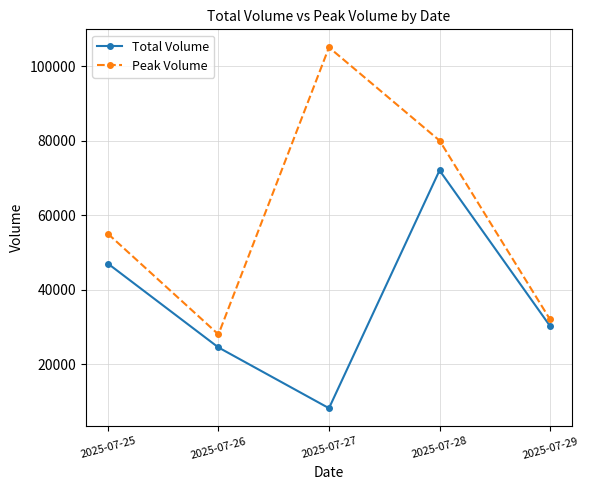

Where does the Total Volume series first go above 30230?

2025-07-25